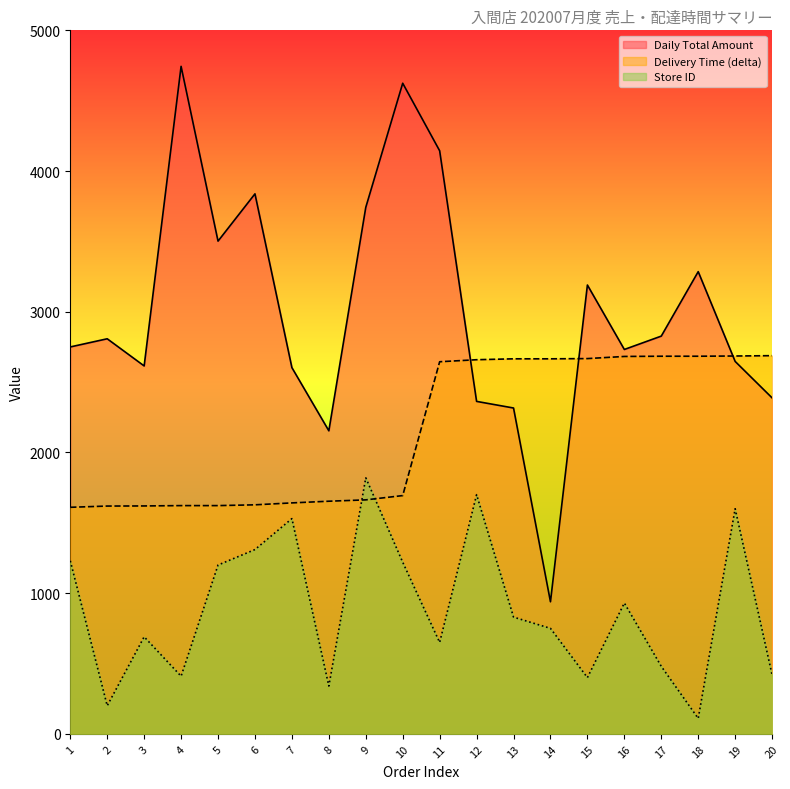

How many data points in Delivery Time (delta) are less than 2644?

10